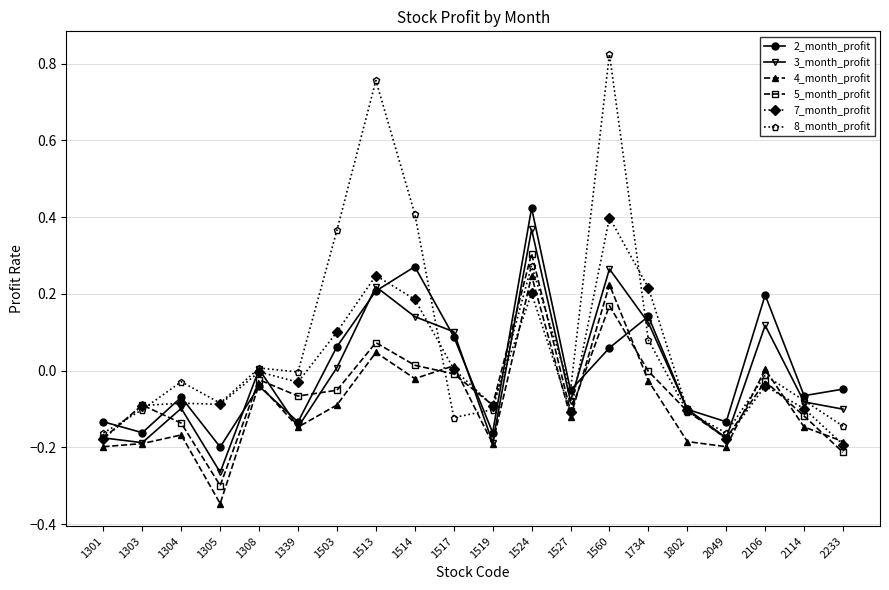

Where is the first local minimum for 8_month_profit?

1305